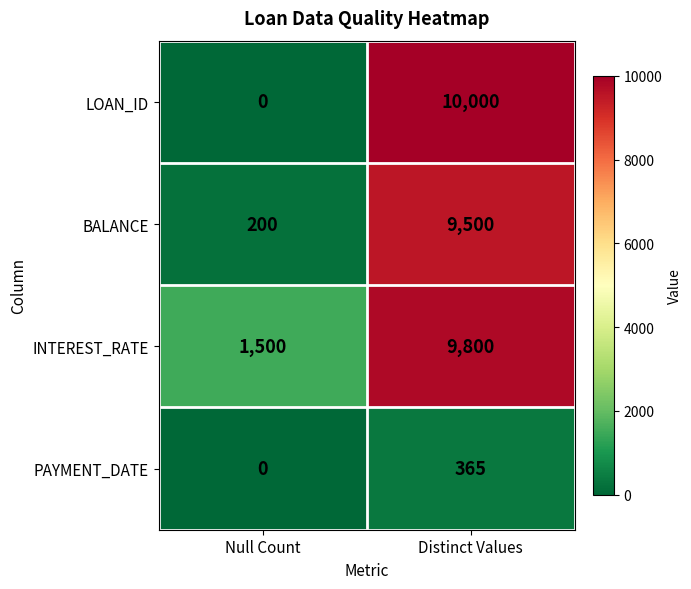

What is the difference between the highest and lowest values at Null Count?

1500